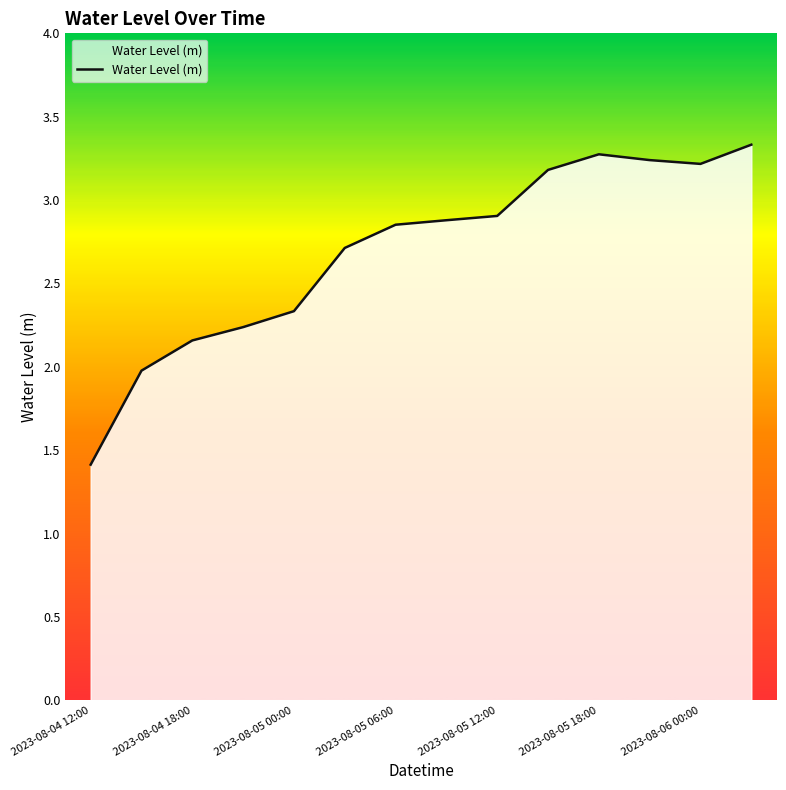

What is the minimum value shown in the chart?

1.4